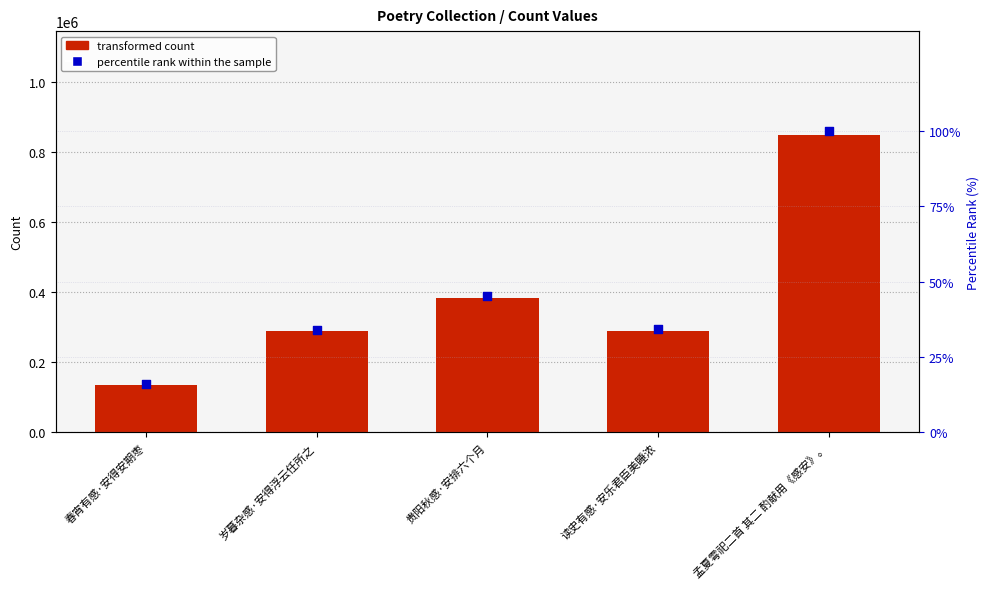

Which series has the largest total across all categories?

transformed count